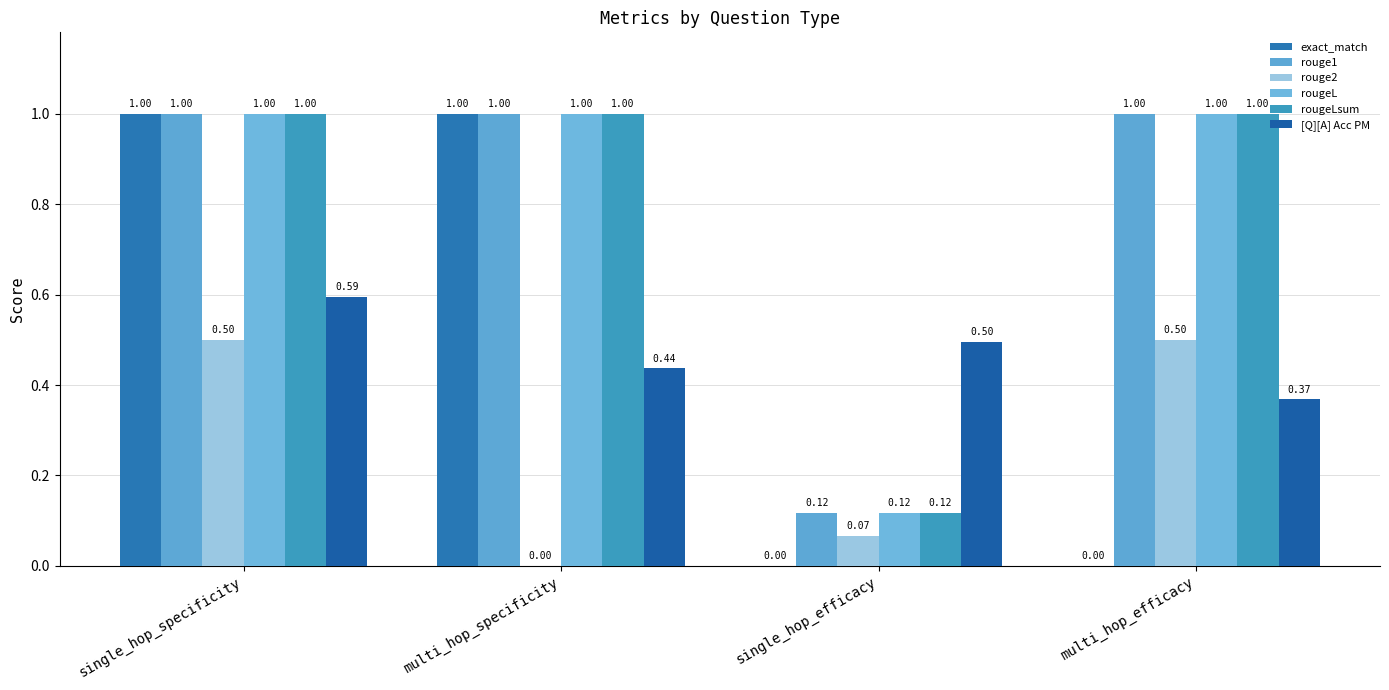

Are the bars horizontal?

No